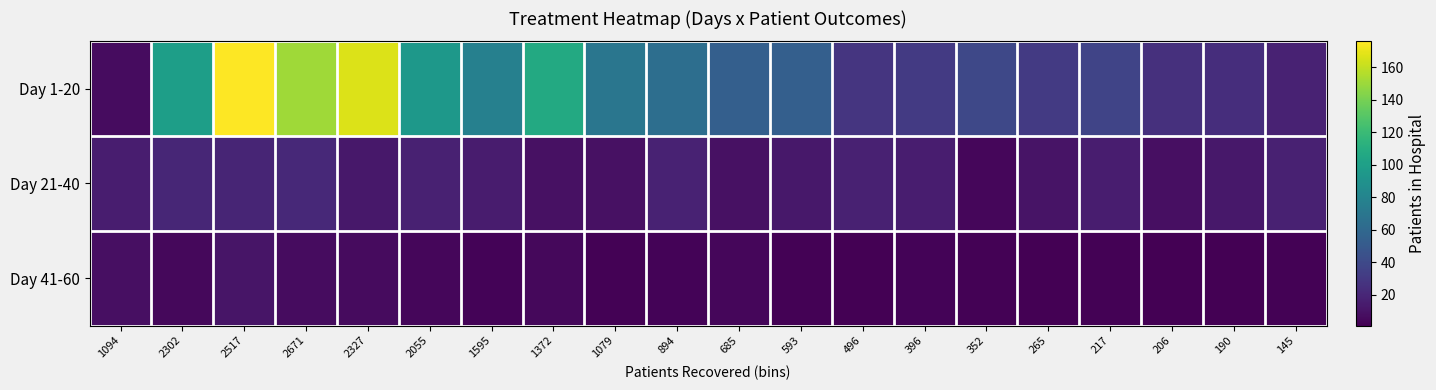

At which category is the sum across all series the highest?

2517